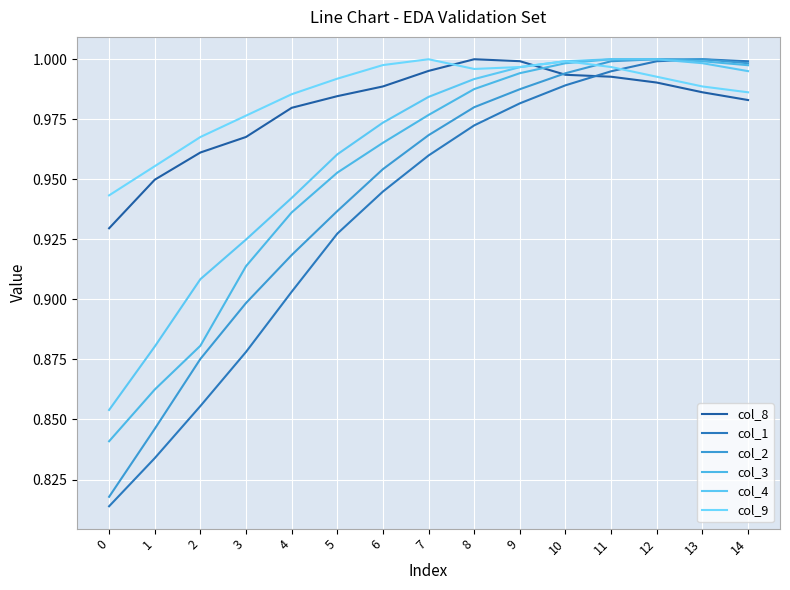

Rank the series by their maximum value, from lowest to highest.

col_8, col_1, col_2, col_3, col_4, col_9